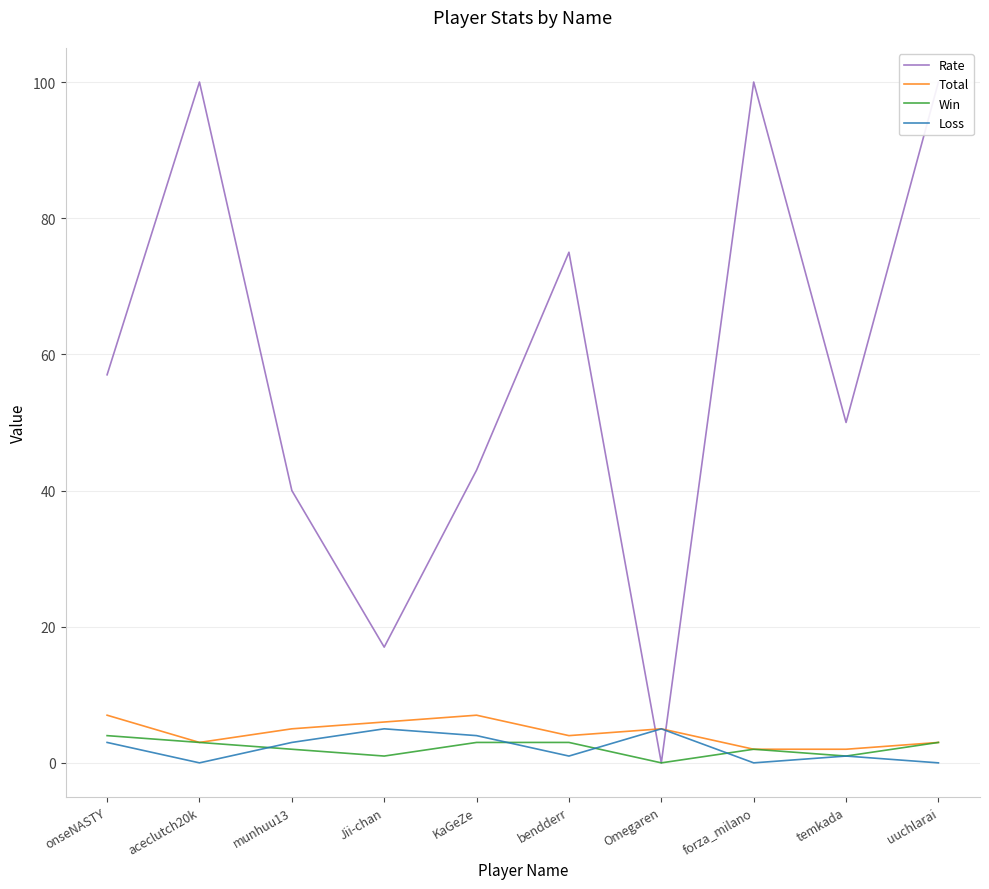

How many Loss values are between 0 and 4?

8